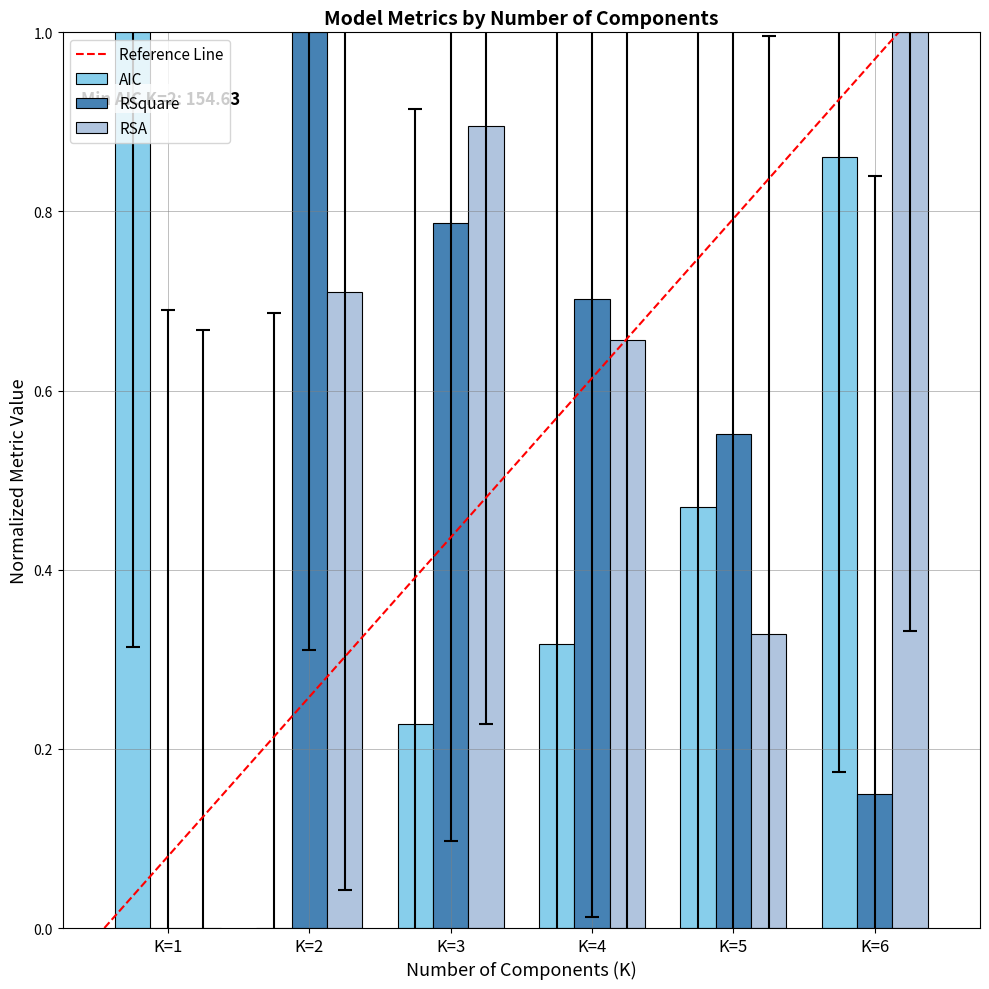

What is the sum of all RSA values?

3.6